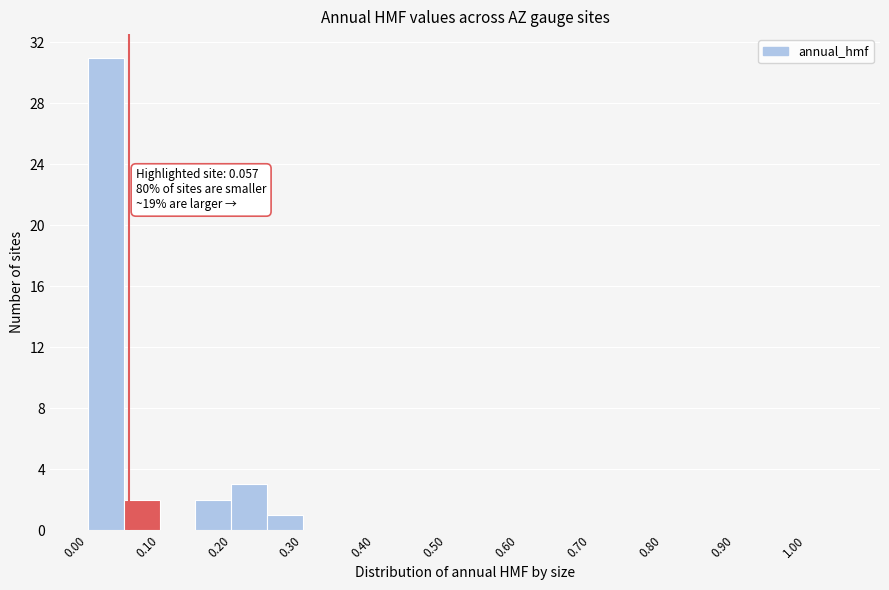

Which range on the x-axis has the tallest bar?

0.00 to 0.05